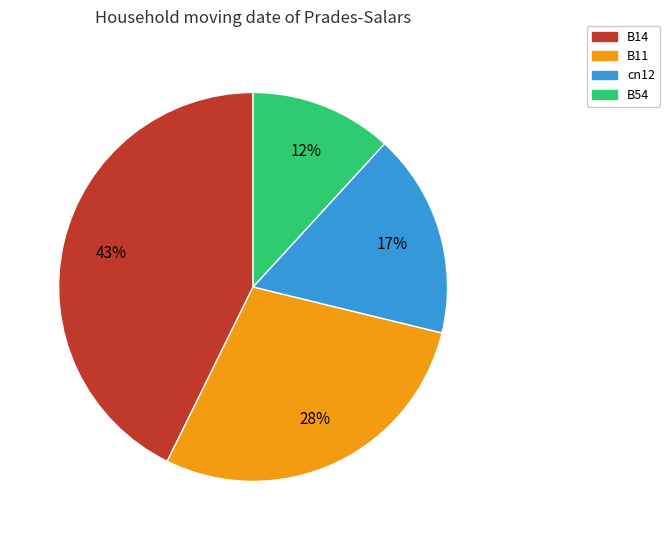

Does any single category account for the majority?

No